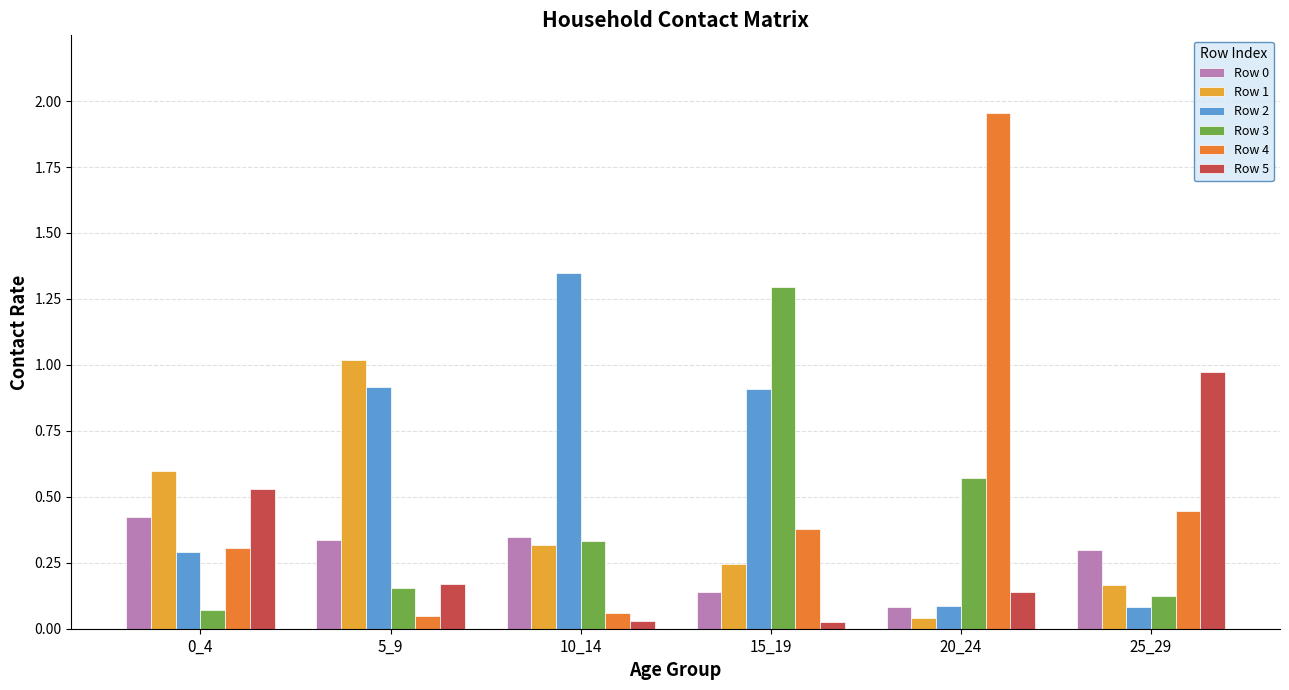

What is the sum of all Row 4 values?

3.2